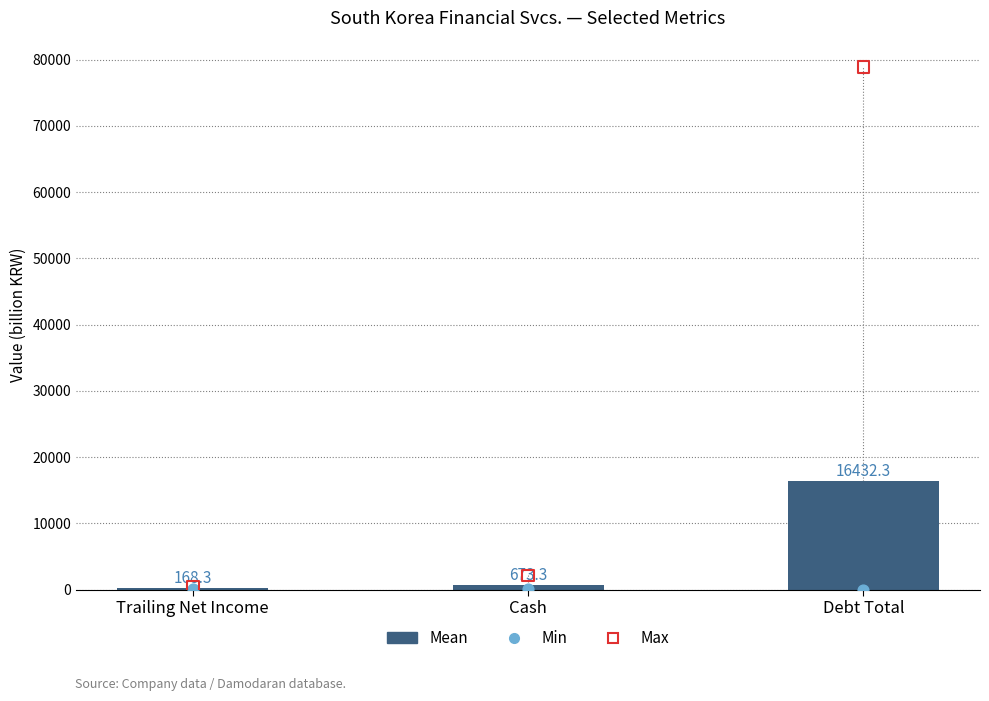

Which series contains the lowest Y value?

Min